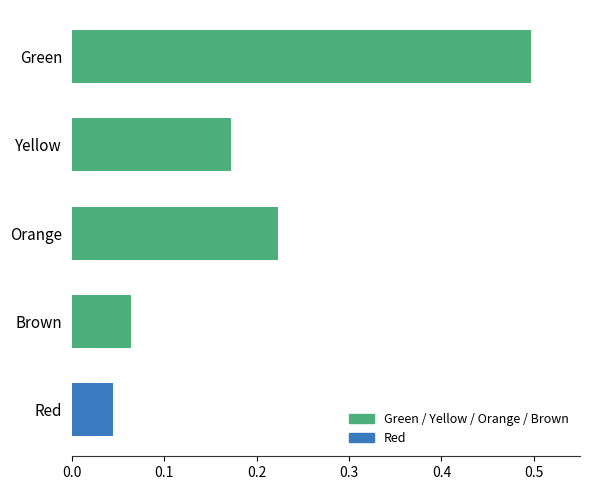

Does the chart contain any negative values?

No